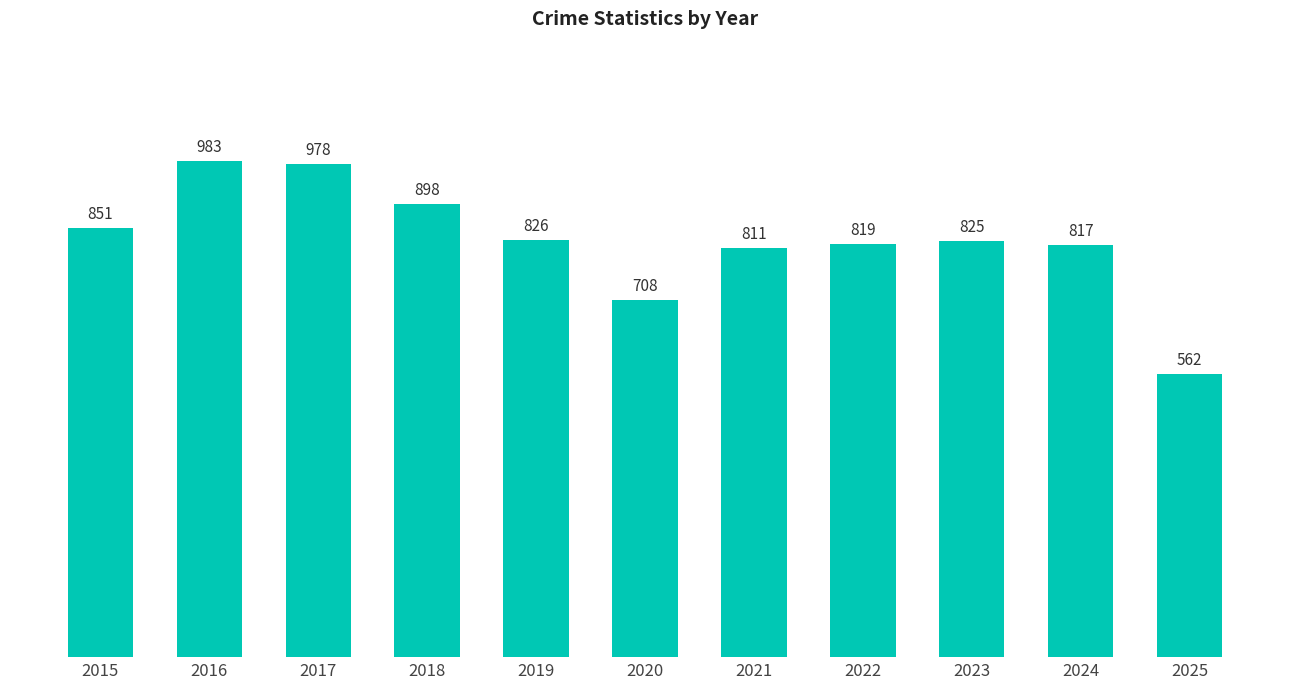

How many categories are shown in the chart?

11